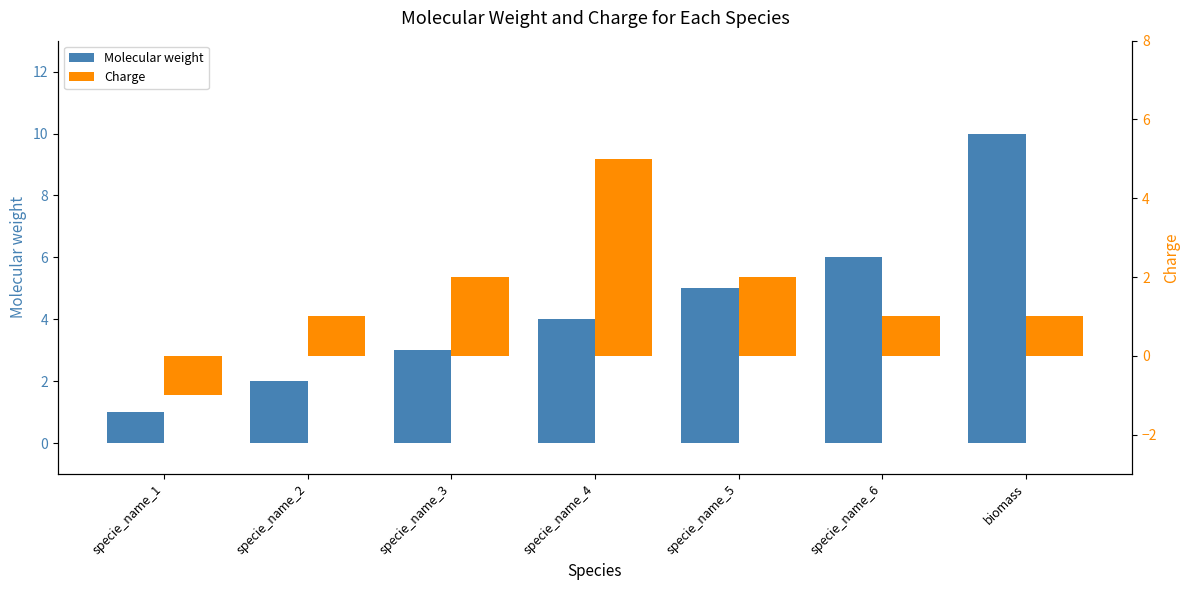

True or false: Charge has a value of 1 at biomass.

True